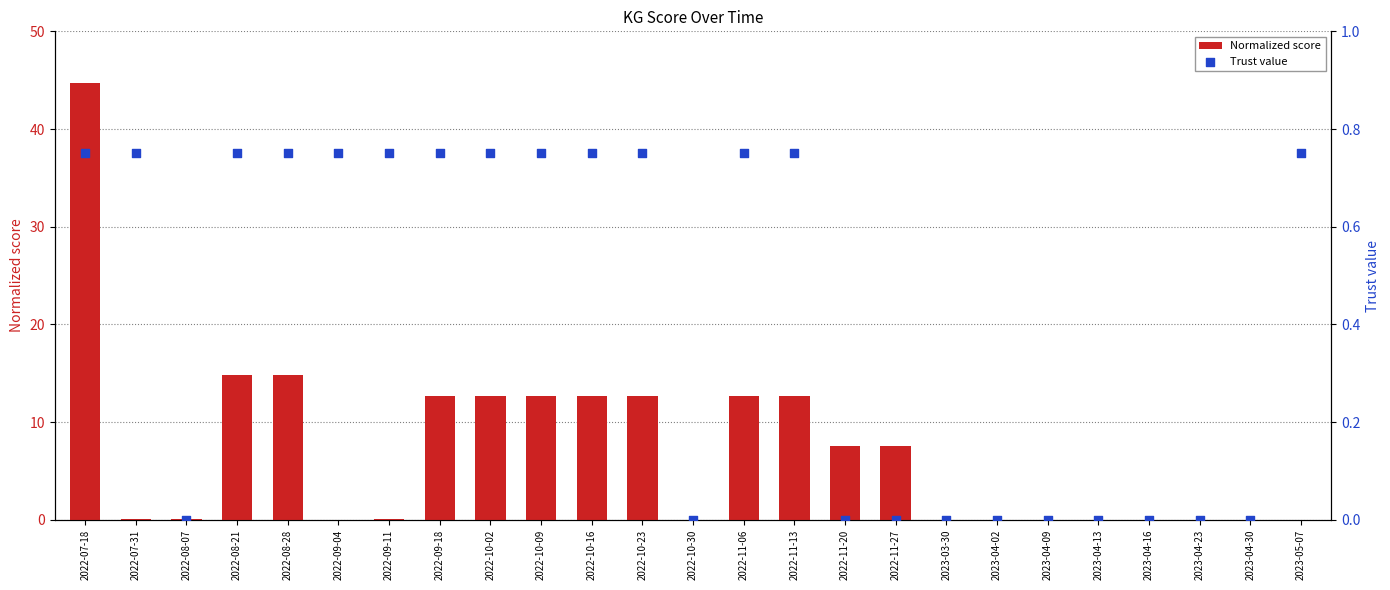

At how many categories does at least one series exceed 16?

1